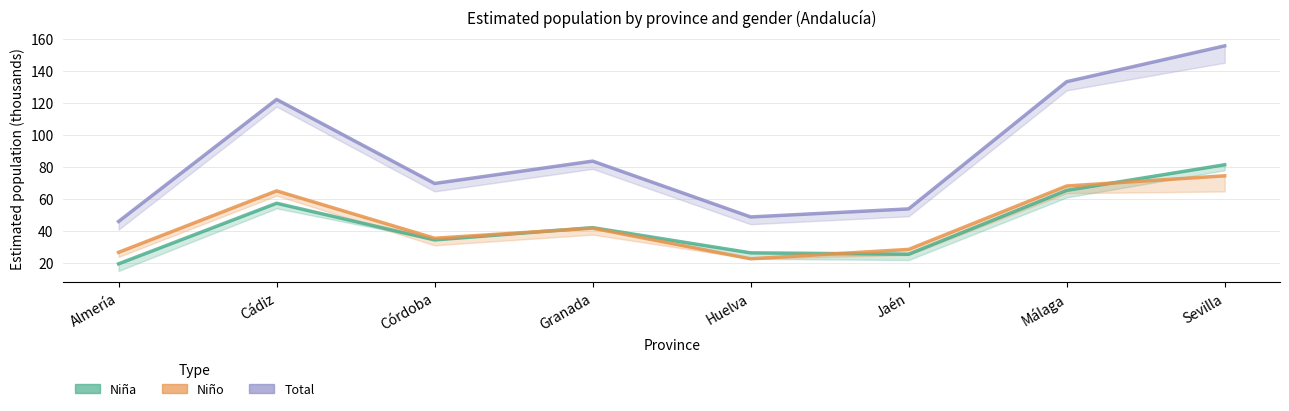

True or false: Total (estimated) has a value of 208.4 at Málaga.

False